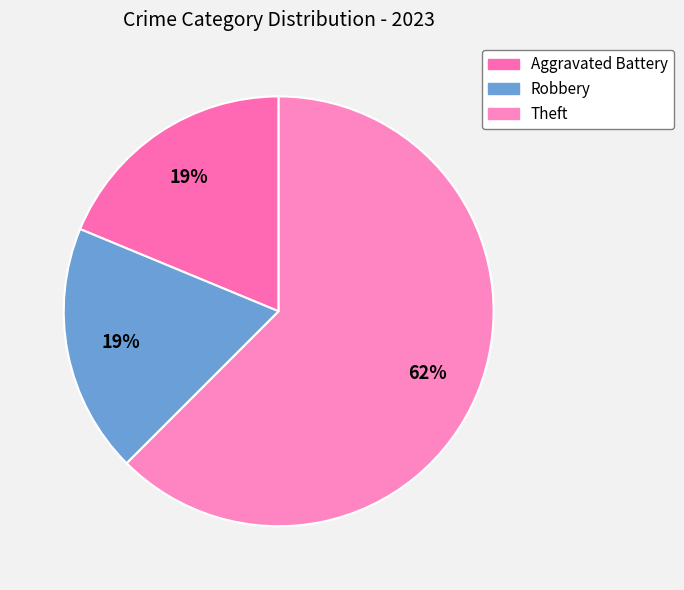

Which has a higher value, Theft or Aggravated Battery?

Theft